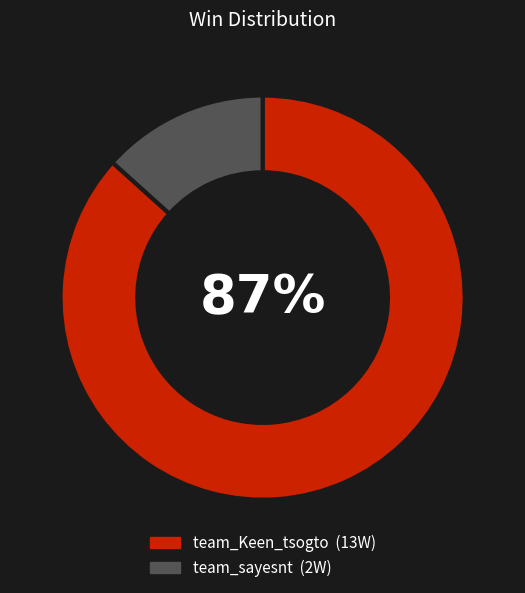

Is the sum of team_Keen_tsogto and team_sayesnt greater than half?

Yes